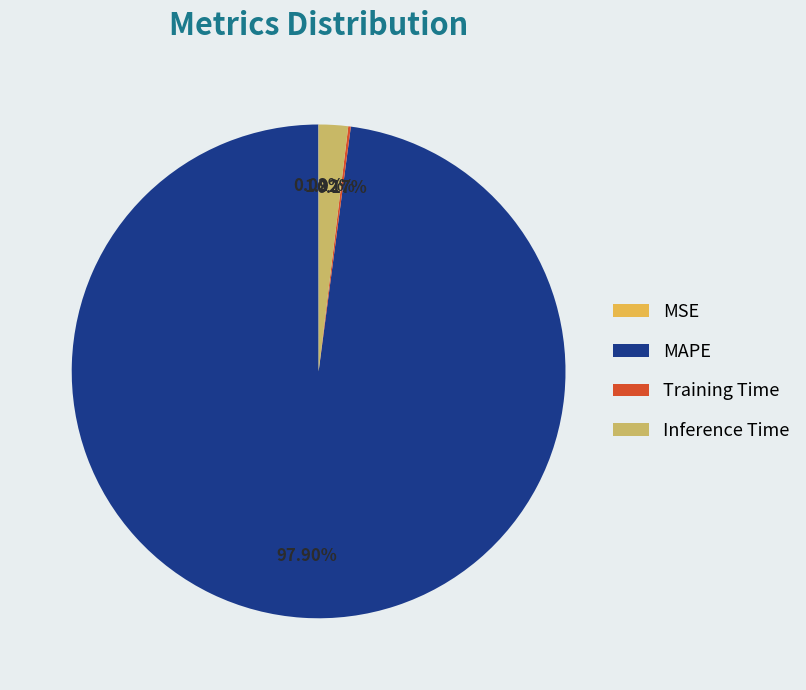

Which category has the biggest portion of the pie?

MAPE